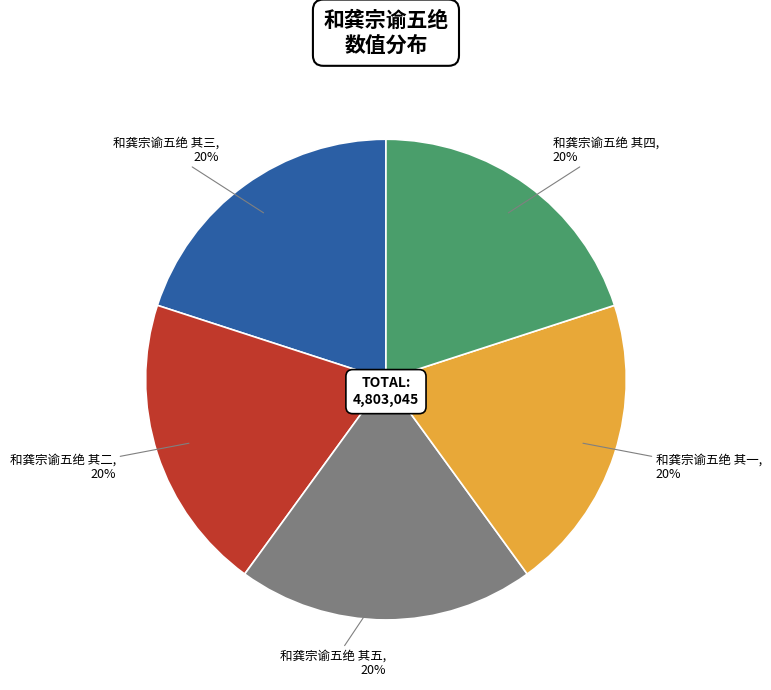

Does 和龚宗谕五绝 其四 represent more than half of the total?

No